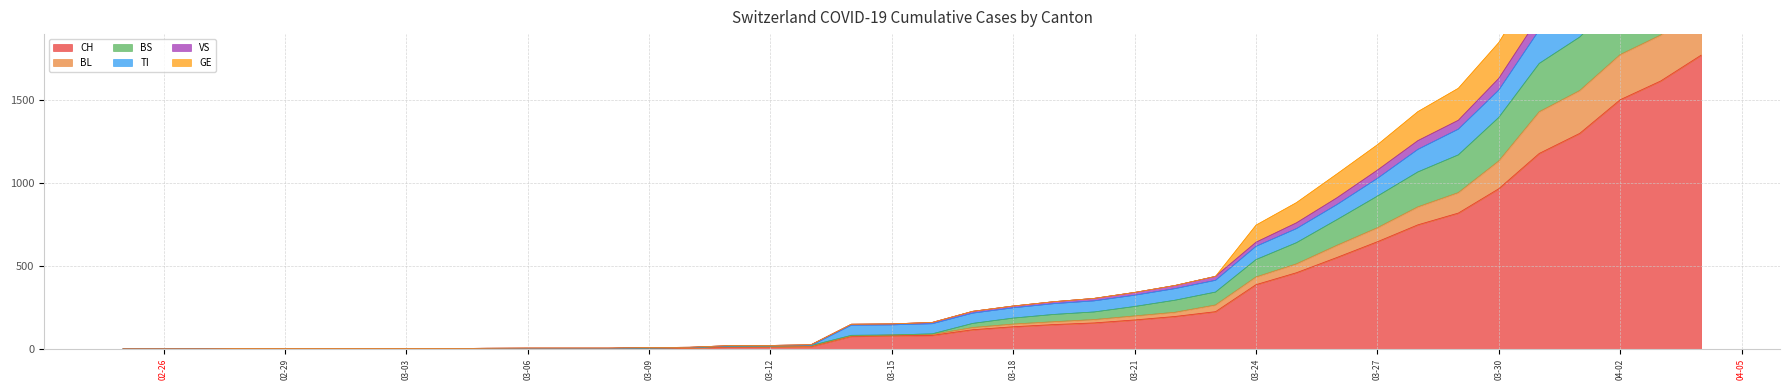

What is the highest value of the CH series?

1773